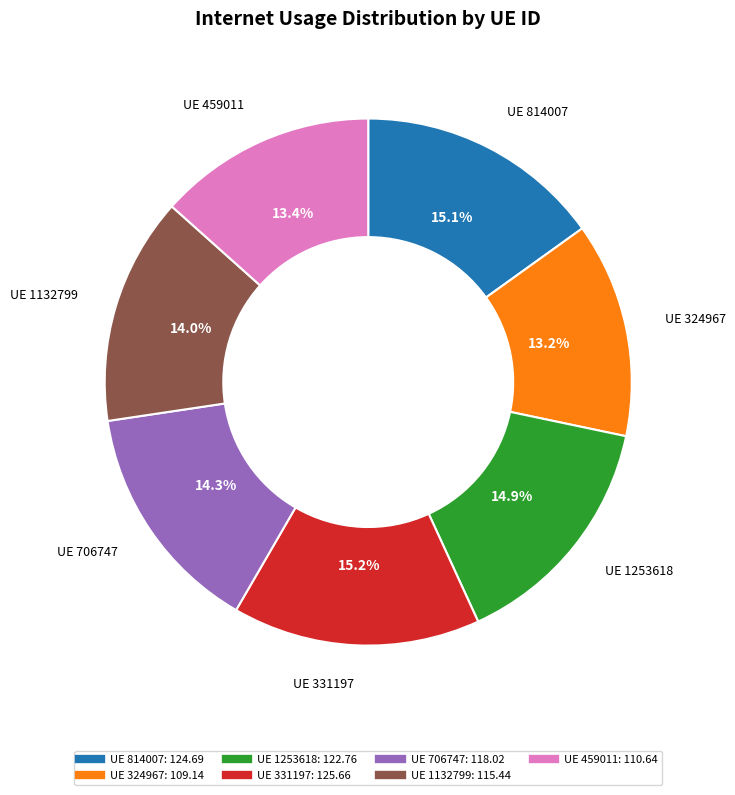

Is there a majority slice in this chart?

No